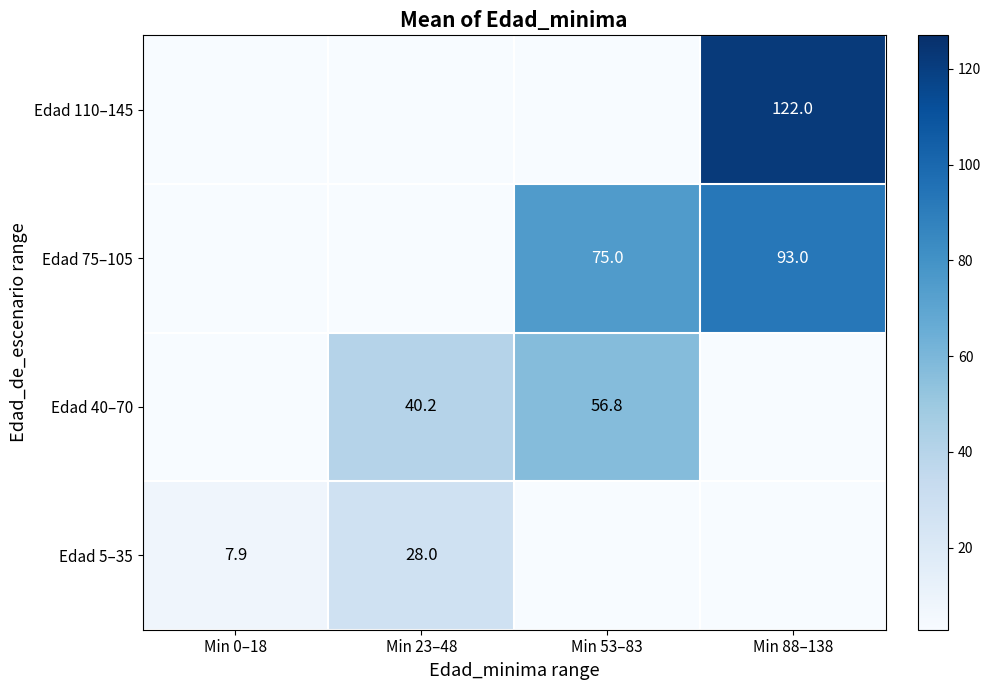

True or false: Edad 40–70 has a value of 54.4 at Min 23–48.

False